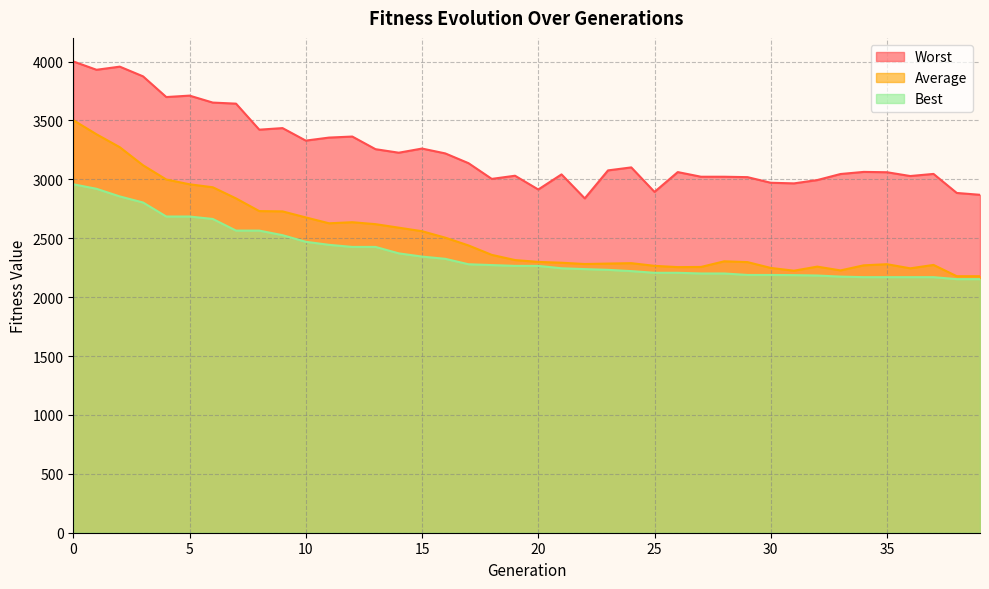

What is the total value across all series at 1?

10233.5